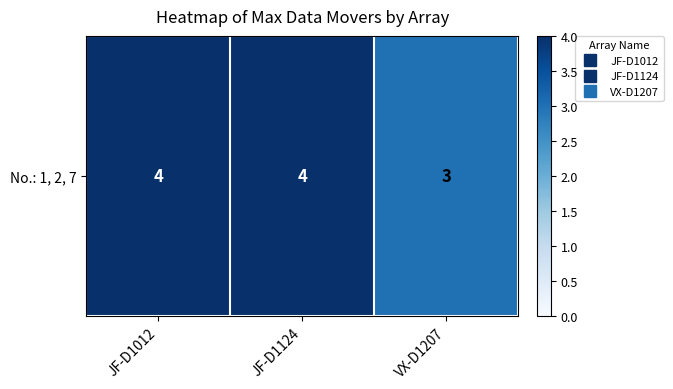

True or false: the data shows 5 at VX-D1207.

False